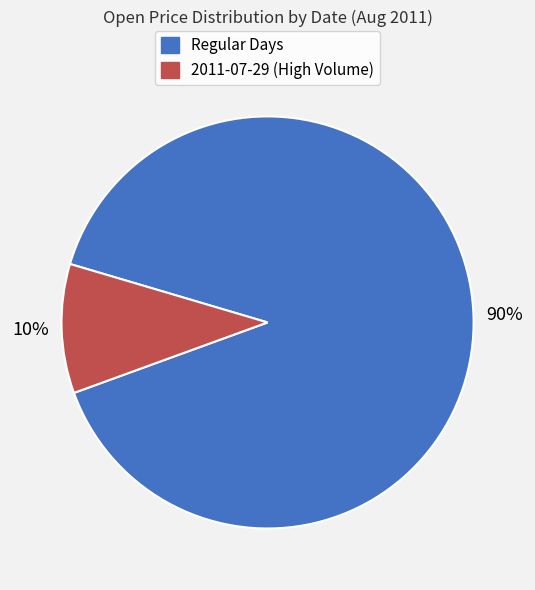

Is there a majority slice in this chart?

Yes